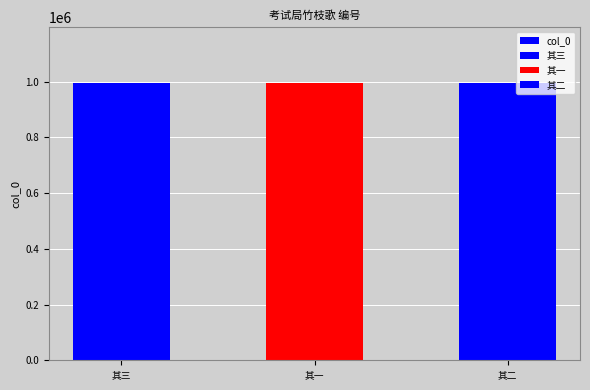

The value at 其一 is 996746. True or false?

True